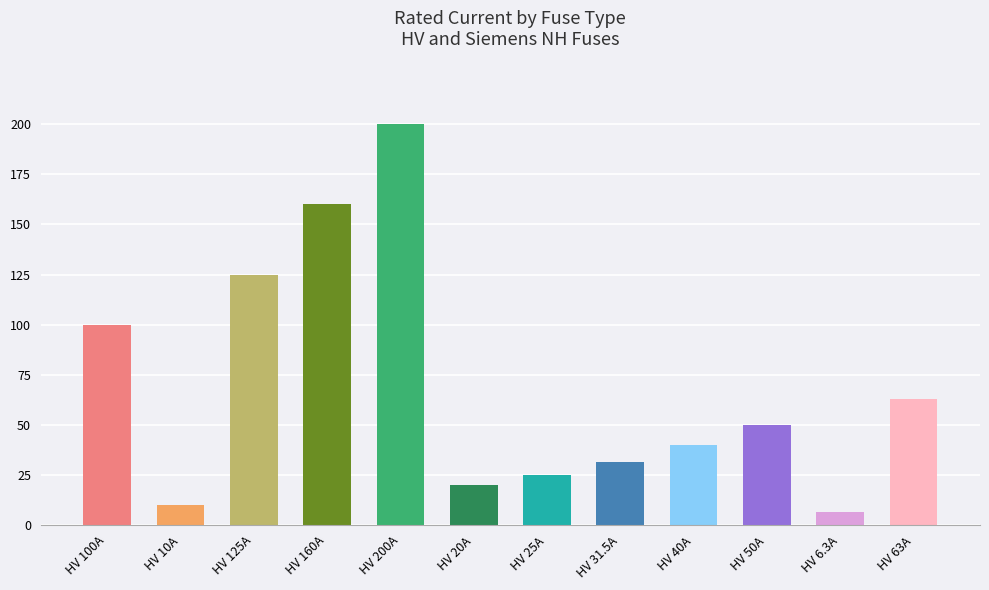

Reading right to left, extract all data points from this chart.

HV 63A=63.0	HV 6.3A=6.3	HV 50A=50.0	HV 40A=40.0	HV 31.5A=31.5	HV 25A=25.0	HV 20A=20.0	HV 200A=200.0	HV 160A=160.0	HV 125A=125.0	HV 10A=10.0	HV 100A=100.0